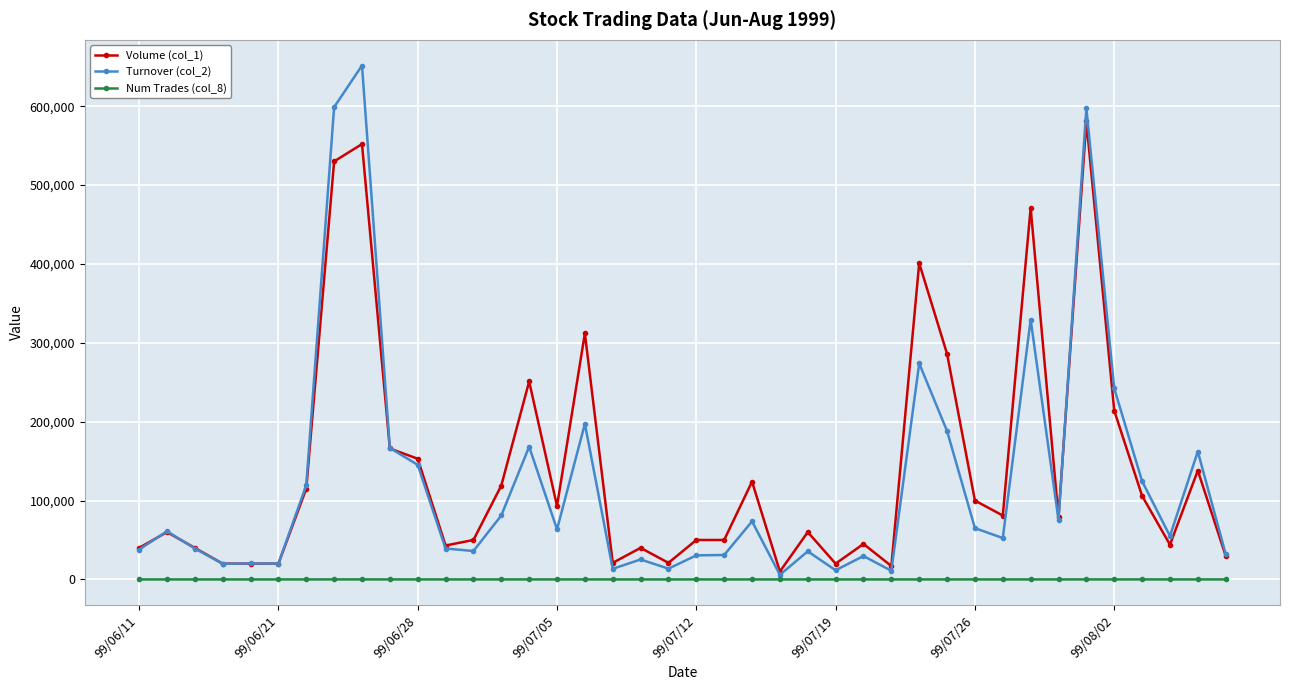

How many distinct data groups are displayed?

3